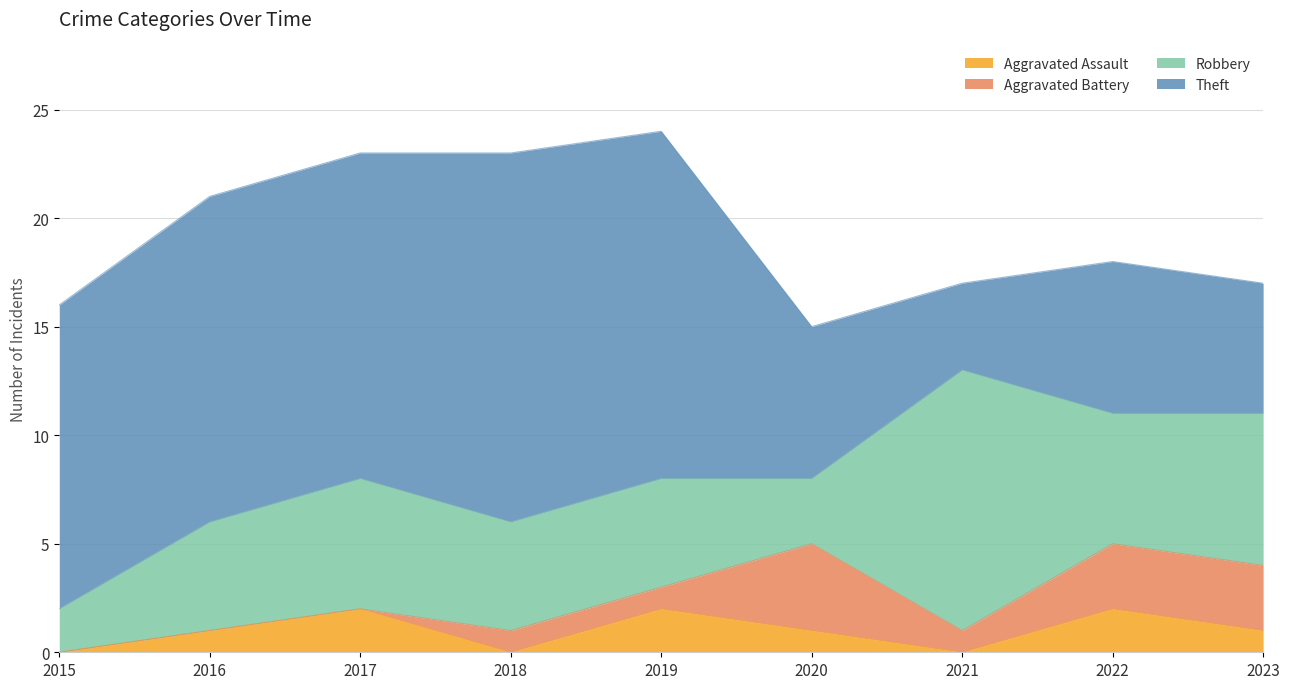

True or false: Theft and Aggravated Assault intersect in this chart.

False